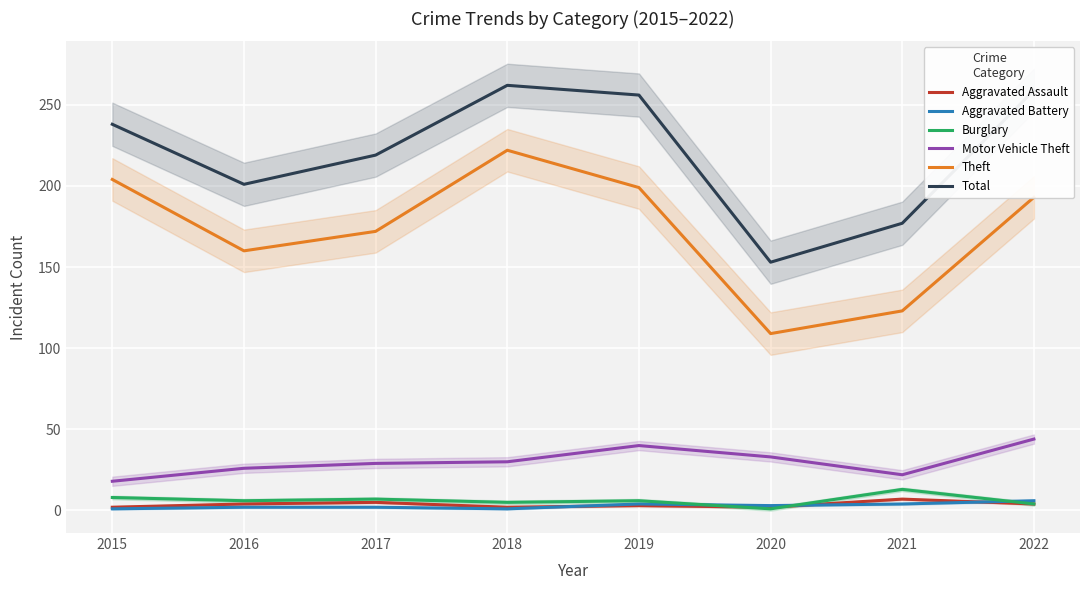

True or false: Motor Vehicle Theft and Theft intersect in this chart.

False